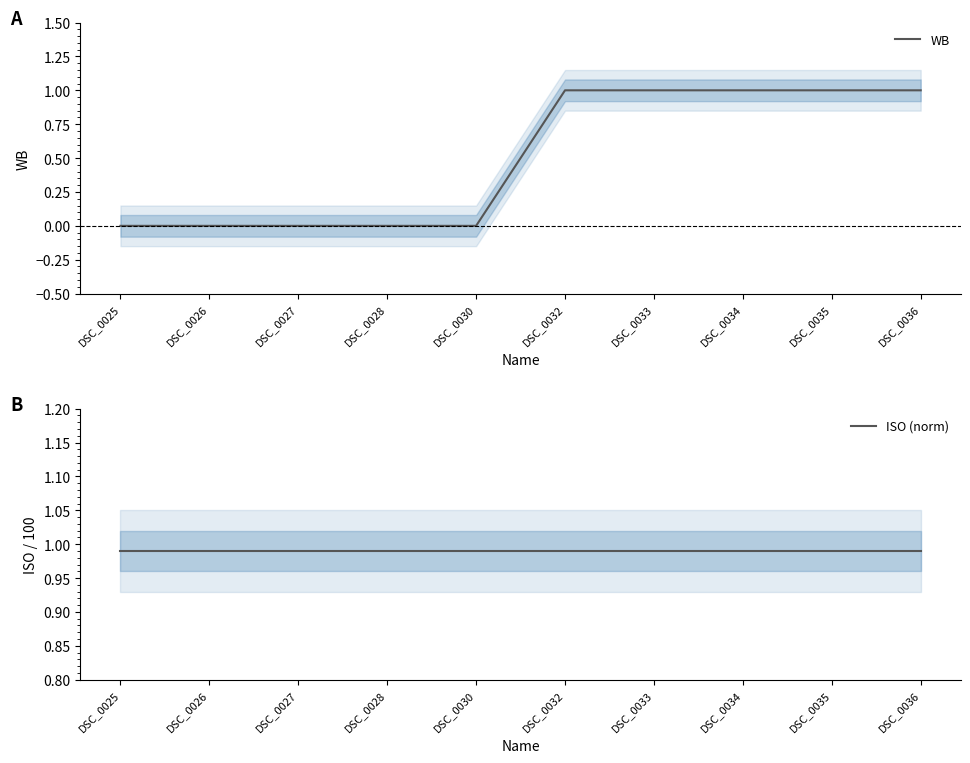

Rank the categories by WB value from lowest to highest.

DSC_0025, DSC_0026, DSC_0027, DSC_0028, DSC_0030, DSC_0032, DSC_0033, DSC_0034, DSC_0035, DSC_0036